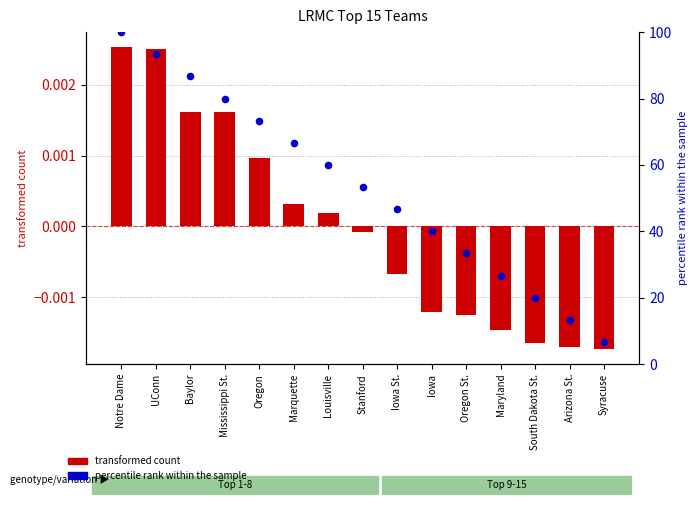

Is the value of percentile rank within the sample at Arizona St. greater than the value of transformed count at Syracuse?

Yes